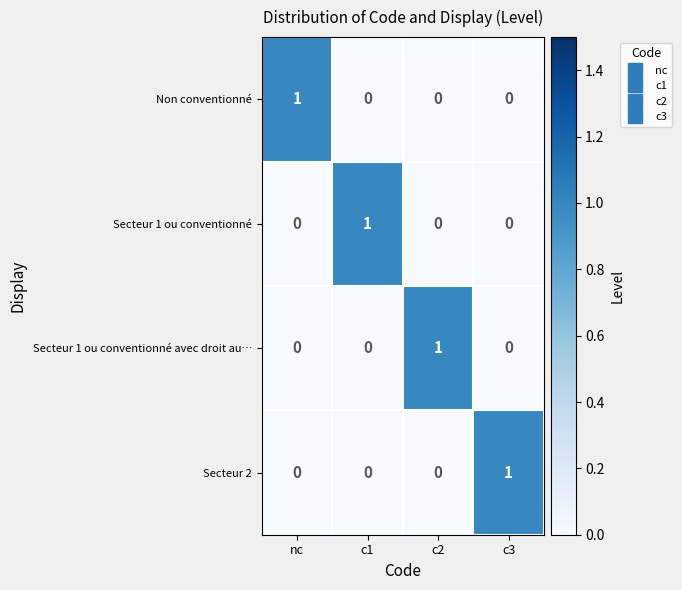

At how many categories does at least one series exceed 0?

4